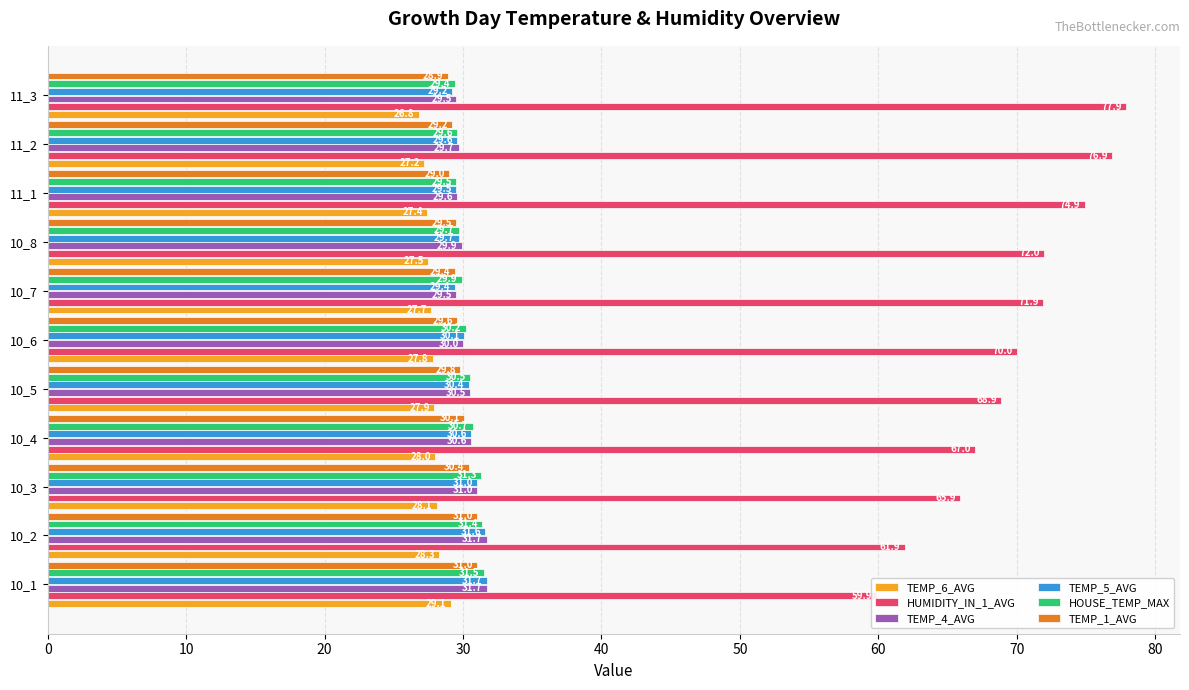

How many bars are there in each group?

6